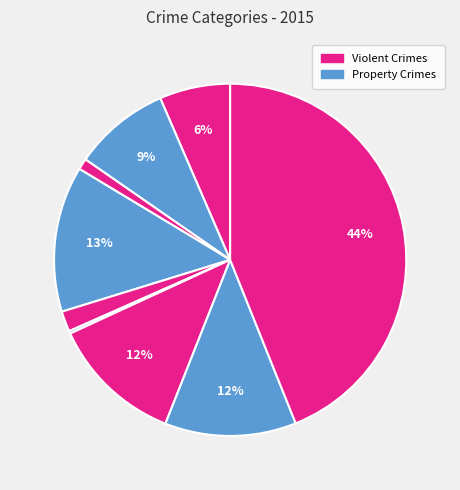

To the nearest percent, what is the difference between the largest and smallest slice percentages?

44%